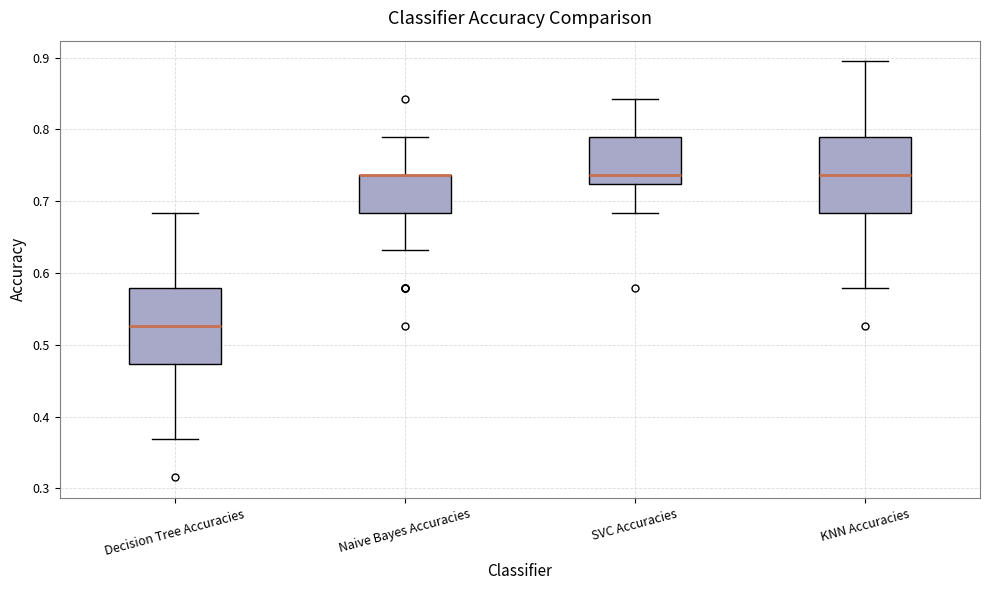

Reading left to right, transcribe this box plot: for each box, give where its median line is, the range the box spans, and where its two whiskers end, as read against the y-axis. The values are not printed on the chart, so give them approximately, as read against the axis.

Decision Tree Accuracies: median 0.53, box 0.47 to 0.58, whiskers 0.37 to 0.68
Naive Bayes Accuracies: median 0.74 (drawn on the box's upper edge), box 0.68 to 0.74, whiskers 0.63 to 0.79
SVC Accuracies: median 0.74, box 0.72 to 0.79, whiskers 0.68 to 0.84
KNN Accuracies: median 0.74, box 0.68 to 0.79, whiskers 0.58 to 0.89